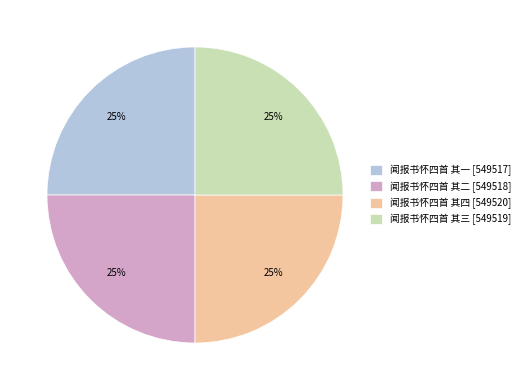

What is the ratio of the value at 闻报书怀四首 其一 to the value at 闻报书怀四首 其四?

1.0